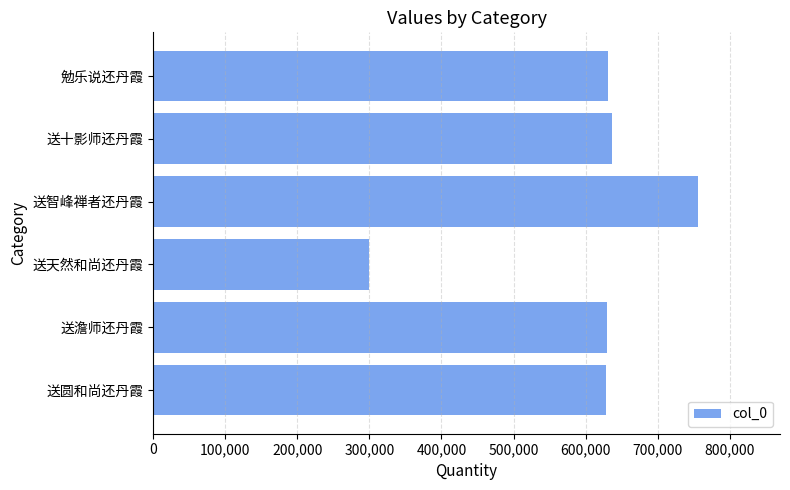

Which label corresponds to the smallest value in the chart?

送天然和尚还丹霞